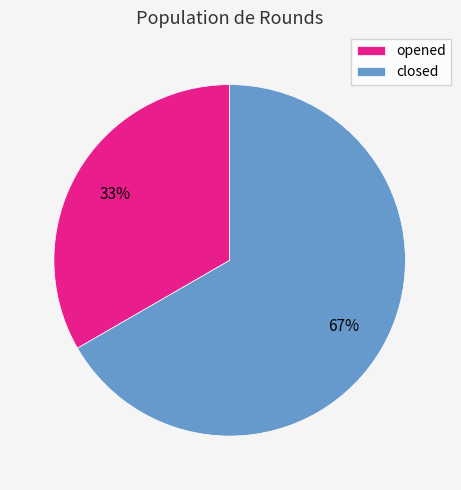

Is it true that opened is 33% of the pie?

True